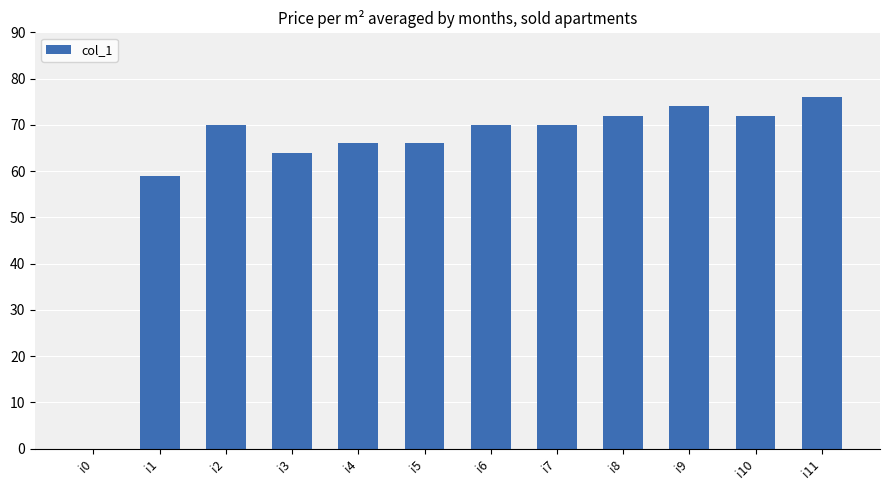

The value at i1 is 25. True or false?

False